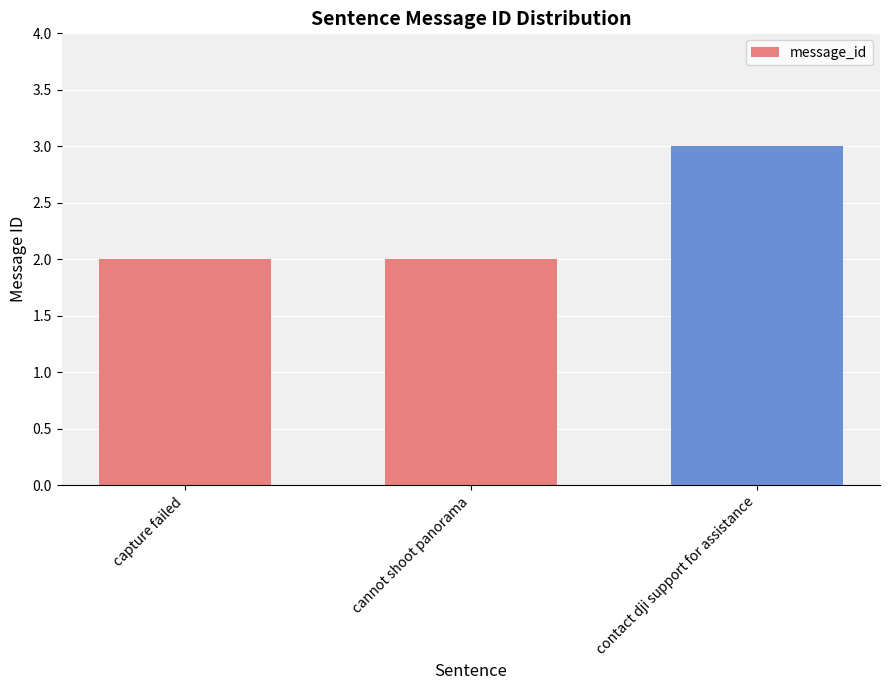

How many bars are there in total?

3